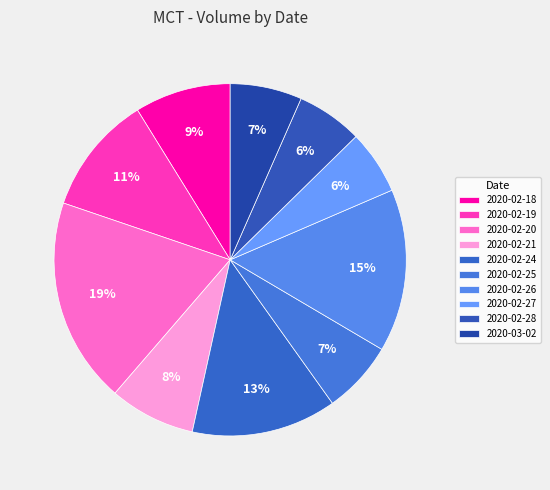

Between 2020-02-26 and 2020-02-25, which is larger?

2020-02-26